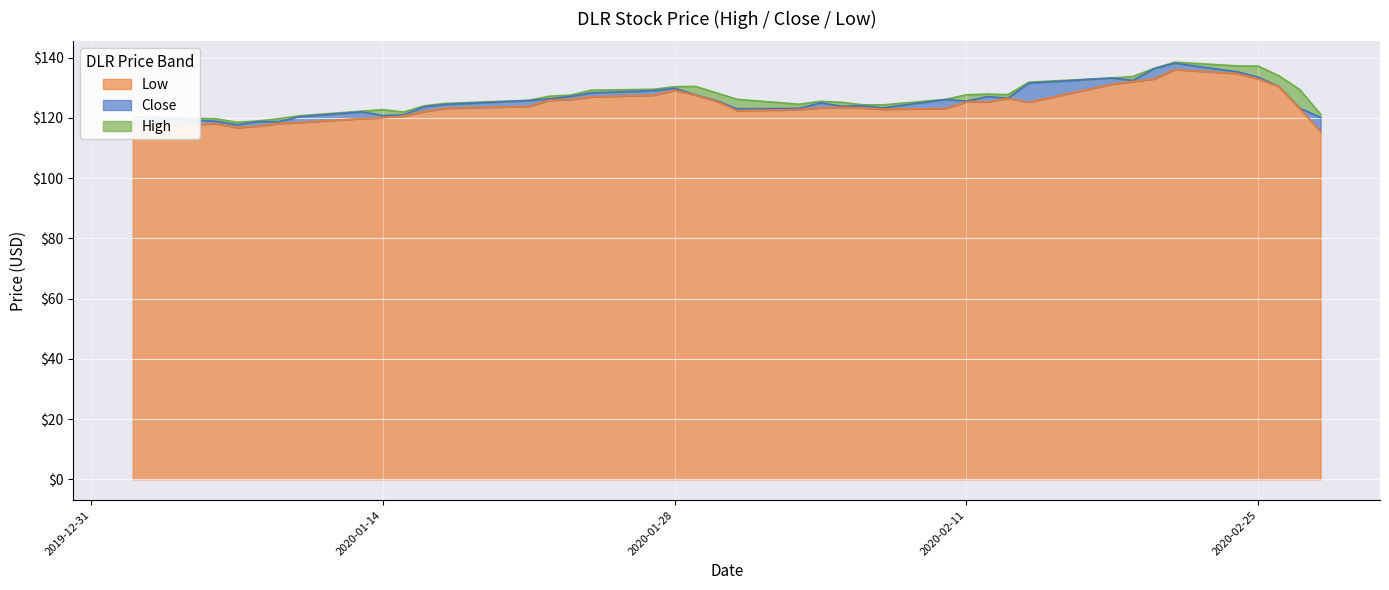

Reading left to right, what are all the values shown in this chart?

High: 2020-01-02=120.4	2020-01-03=120.2	2020-01-06=119.7	2020-01-07=118.5	2020-01-08=119.0	2020-01-09=119.7	2020-01-10=120.7	2020-01-13=122.2	2020-01-14=122.7	2020-01-15=121.9	2020-01-16=124.0	2020-01-17=124.8	2020-01-21=125.8	2020-01-22=127.2	2020-01-23=127.5	2020-01-24=129.2	2020-01-27=129.5	2020-01-28=130.3	2020-01-29=130.4	2020-01-30=128.3	2020-01-31=126.1	2020-02-03=124.5	2020-02-04=125.5	2020-02-05=125.2	2020-02-06=124.3	2020-02-07=124.3	2020-02-10=126.1	2020-02-11=127.6	2020-02-12=127.9	2020-02-13=127.7	2020-02-14=131.8	2020-02-18=133.2	2020-02-19=133.7	2020-02-20=136.4	2020-02-21=138.5	2020-02-24=137.2	2020-02-25=137.2	2020-02-26=133.9	2020-02-27=129.4	2020-02-28=121.1
Close: 2020-01-02=118.0	2020-01-03=119.9	2020-01-06=118.9	2020-01-07=117.7	2020-01-08=118.7	2020-01-09=118.7	2020-01-10=120.4	2020-01-13=122.0	2020-01-14=120.8	2020-01-15=121.0	2020-01-16=123.7	2020-01-17=124.4	2020-01-21=125.7	2020-01-22=126.3	2020-01-23=127.1	2020-01-24=128.3	2020-01-27=129.0	2020-01-28=129.8	2020-01-29=127.6	2020-01-30=125.7	2020-01-31=123.0	2020-02-03=123.1	2020-02-04=125.0	2020-02-05=123.9	2020-02-06=124.0	2020-02-07=123.3	2020-02-10=126.1	2020-02-11=125.5	2020-02-12=127.0	2020-02-13=126.5	2020-02-14=131.5	2020-02-18=133.2	2020-02-19=132.4	2020-02-20=136.3	2020-02-21=138.1	2020-02-24=135.3	2020-02-25=133.5	2020-02-26=130.4	2020-02-27=123.2	2020-02-28=120.1
Low: 2020-01-02=117.5	2020-01-03=117.1	2020-01-06=118.0	2020-01-07=116.8	2020-01-08=117.2	2020-01-09=118.1	2020-01-10=118.5	2020-01-13=119.8	2020-01-14=120.0	2020-01-15=120.6	2020-01-16=122.1	2020-01-17=123.2	2020-01-21=123.8	2020-01-22=125.8	2020-01-23=126.0	2020-01-24=127.0	2020-01-27=127.5	2020-01-28=129.1	2020-01-29=127.5	2020-01-30=125.5	2020-01-31=122.4	2020-02-03=122.7	2020-02-04=123.3	2020-02-05=123.5	2020-02-06=123.3	2020-02-07=122.8	2020-02-10=123.1	2020-02-11=125.3	2020-02-12=125.3	2020-02-13=126.4	2020-02-14=125.2	2020-02-18=131.2	2020-02-19=132.1	2020-02-20=132.9	2020-02-21=136.0	2020-02-24=134.7	2020-02-25=132.9	2020-02-26=130.3	2020-02-27=123.0	2020-02-28=115.4